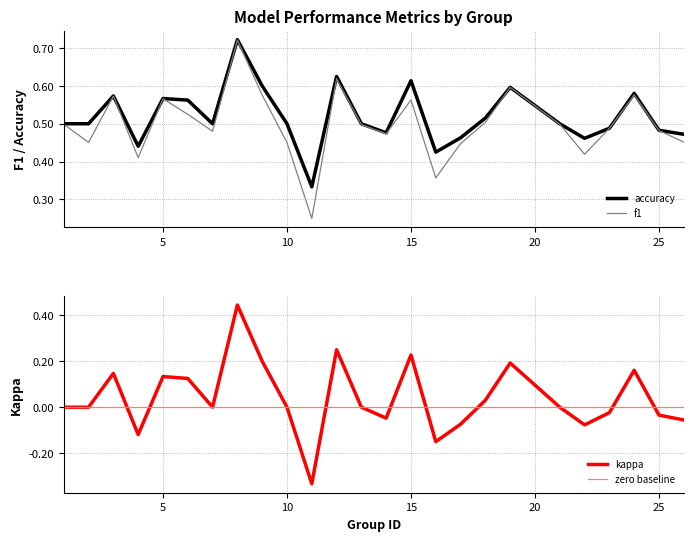

Rank the series by their maximum value, from lowest to highest.

kappa, f1, accuracy